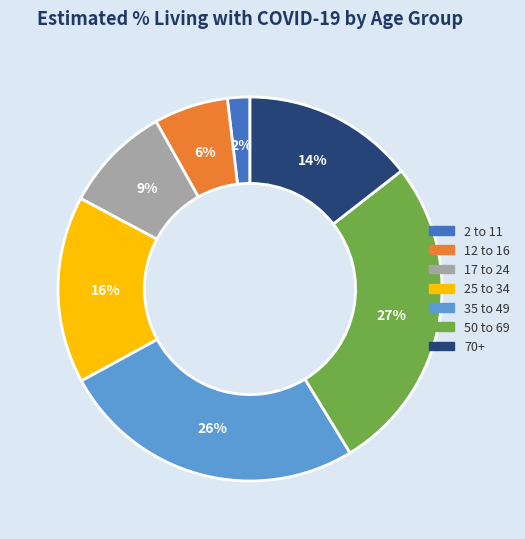

How many segments does this pie chart have?

7